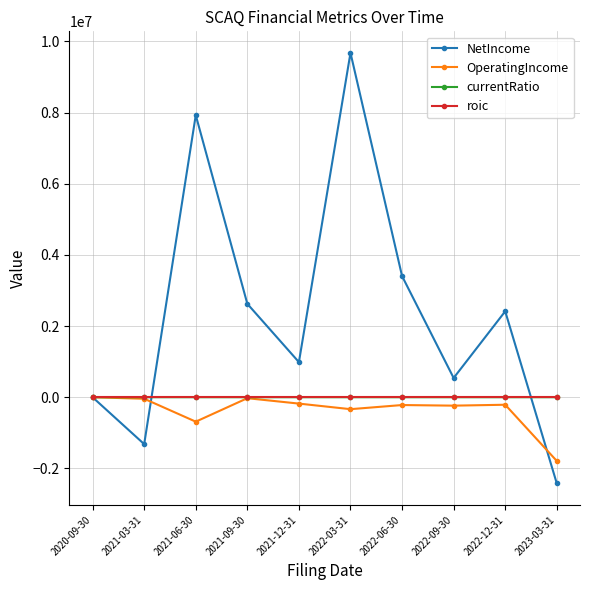

What is the value of the NetIncome point at the 6th from the left?

9676419.0